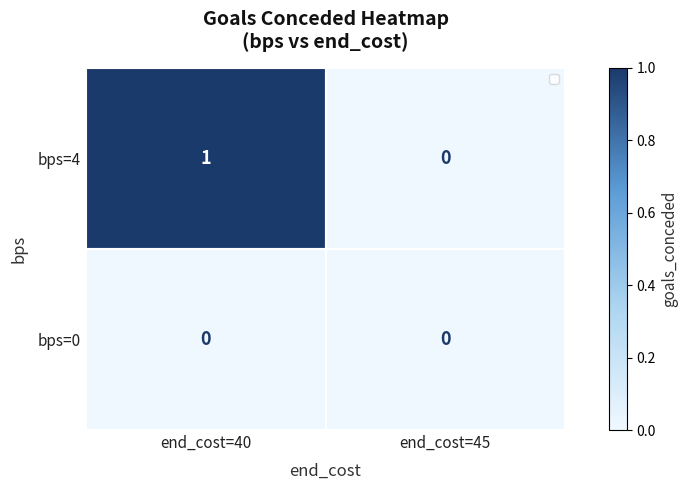

Rank the series by their average value, from lowest to highest.

bps=0, bps=4